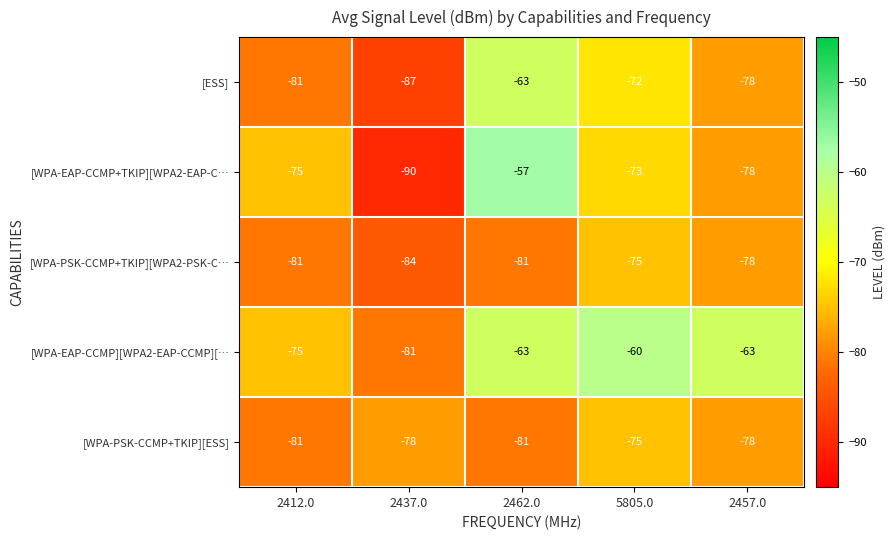

What is the difference between the second highest and second lowest values in the [WPA-EAP-CCMP][WPA2-EAP-CCMP][… series?

12